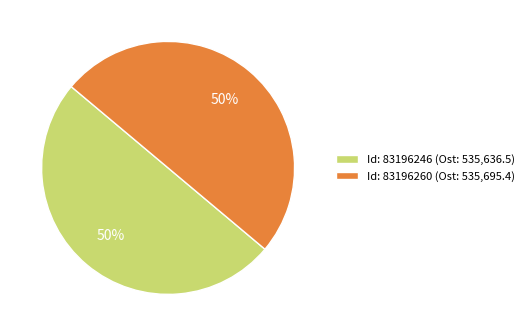

What is the ratio of the value at Id: 83196246 (Ost: 535,636.5) to the value at Id: 83196260 (Ost: 535,695.4)?

1.0